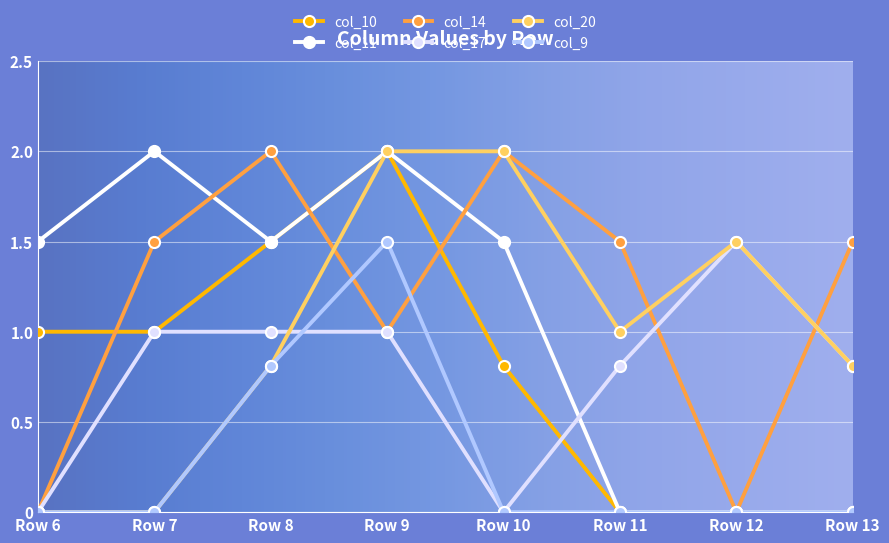

What is the sum of all col_17 values?

6.1